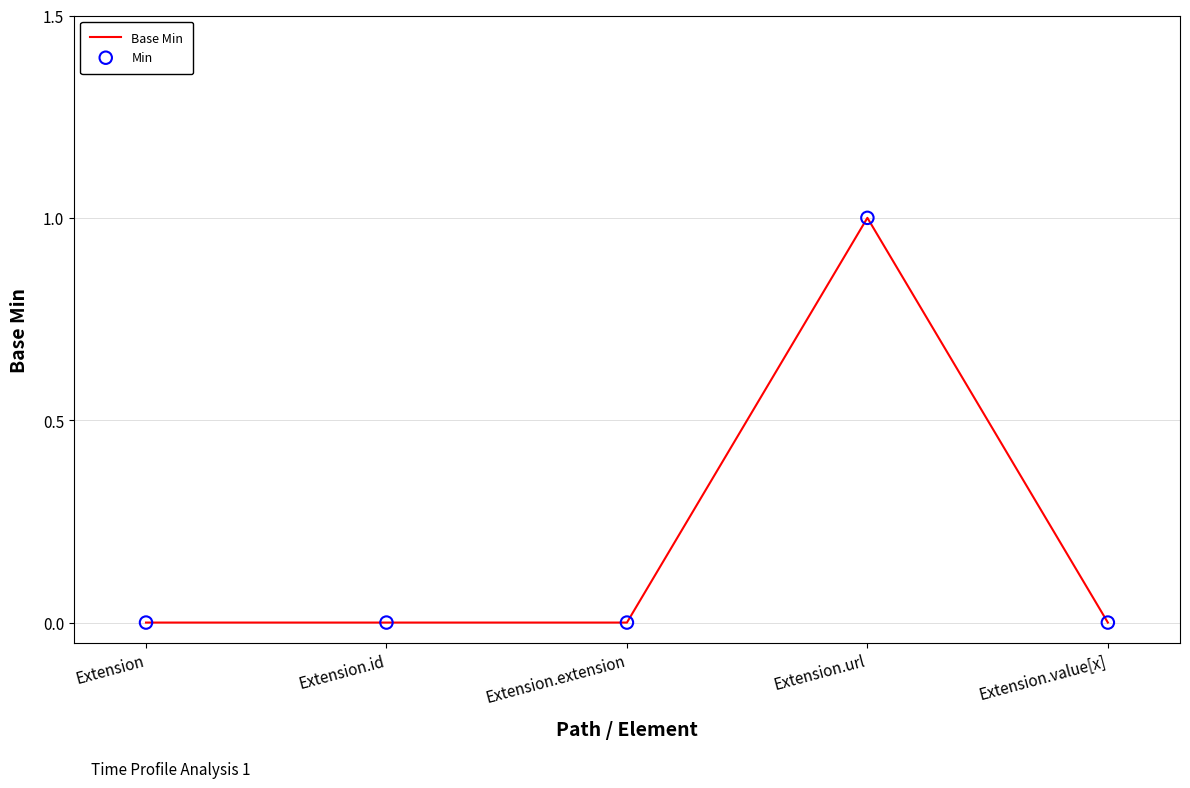

What is the change in value from Extension.id to Extension.url?

+1